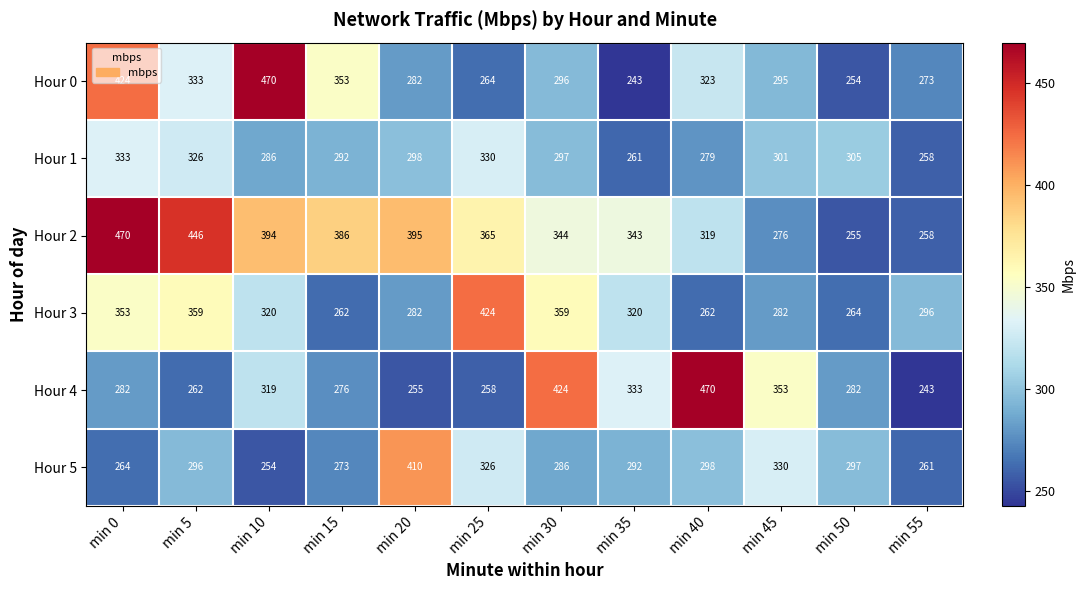

What is the average value of the Hour 3 series?

315